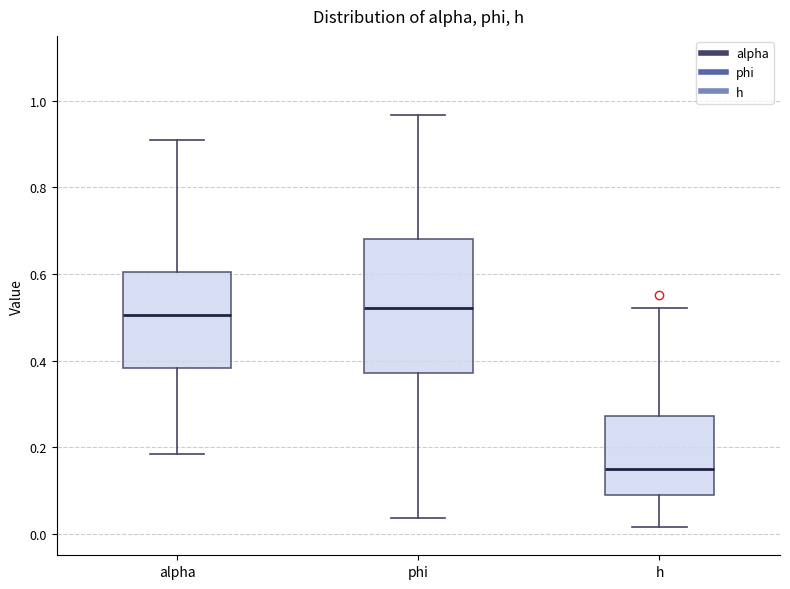

Where does the median line of the box for h sit on the y-axis? The values are not printed on the chart, so give them approximately, as read against the axis.

0.14